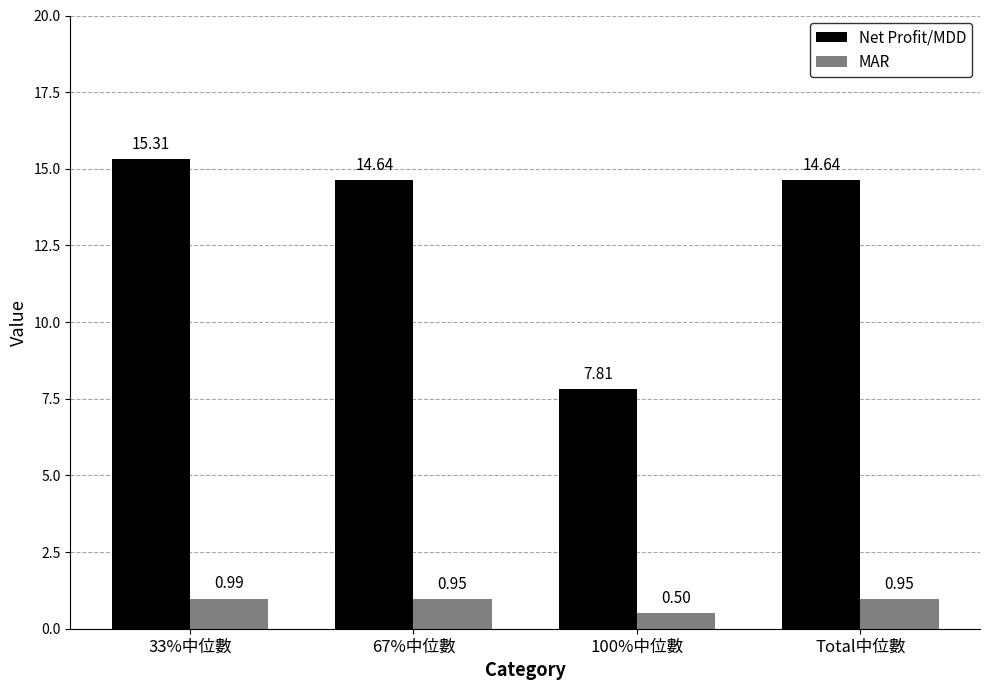

Which category has the lowest value in the MAR series?

100%中位數